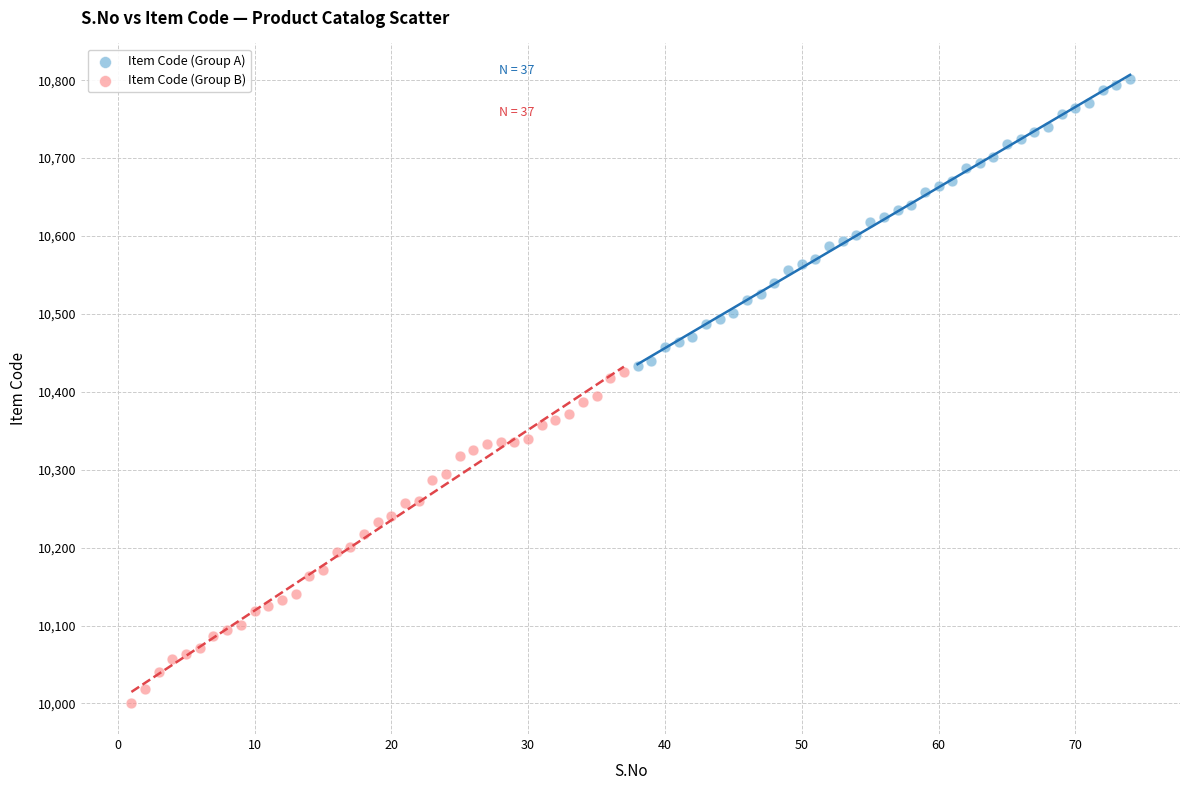

Which series reaches the minimum Y coordinate?

Item Code (Group B)